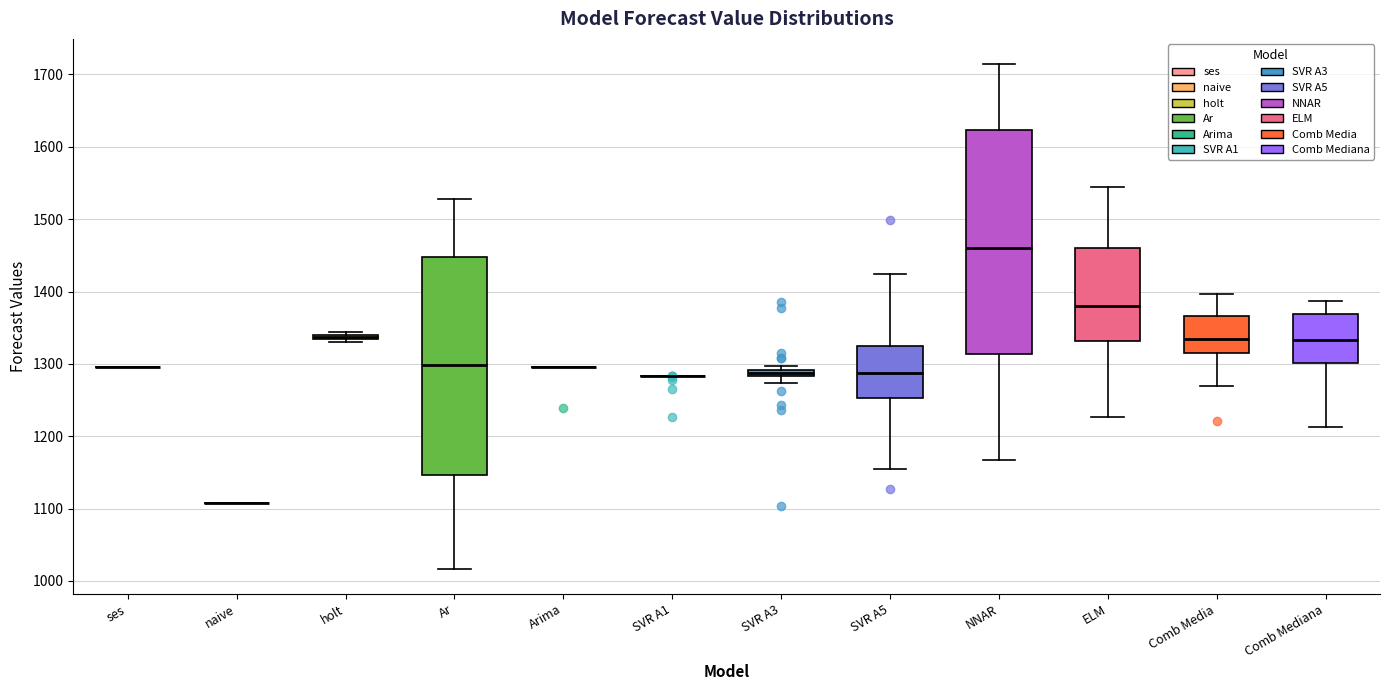

Where is the upper edge of the box for Ar on the y-axis? The values are not printed on the chart, so give them approximately, as read against the axis.

1450